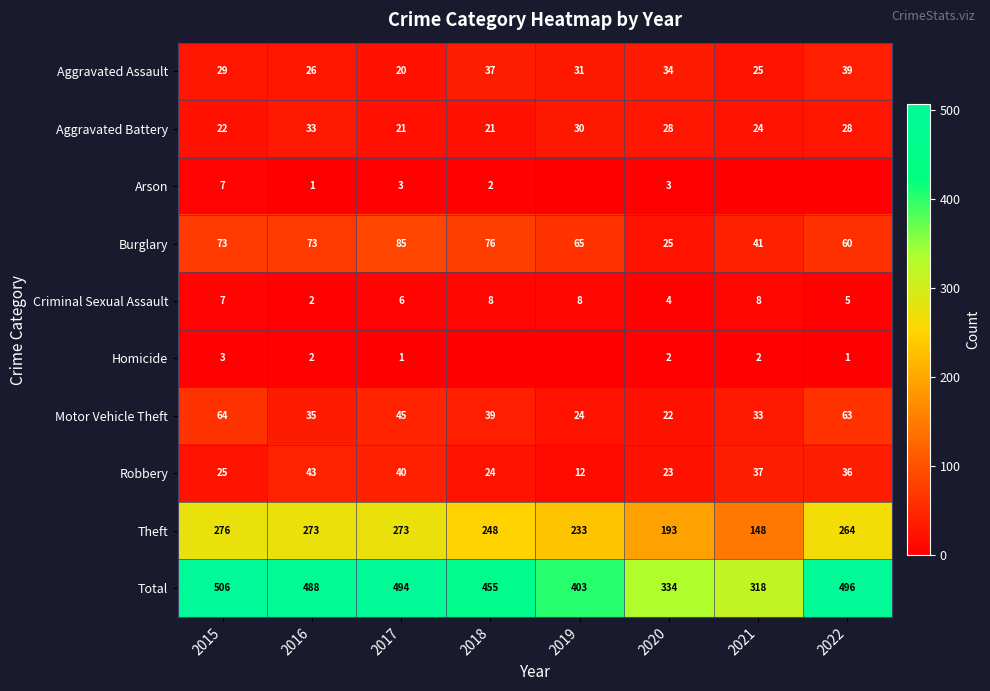

What is the average value of the Aggravated Assault series?

30